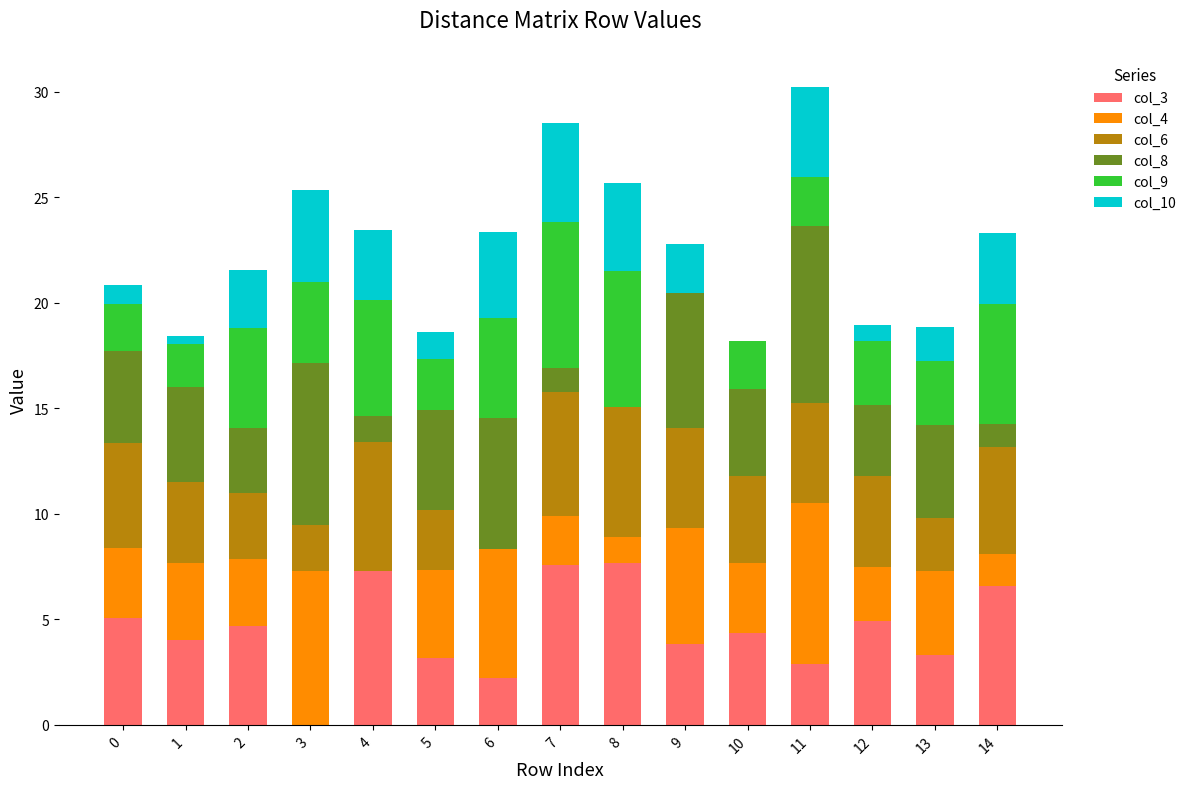

Are the bars grouped side by side (vs. stacked)?

No